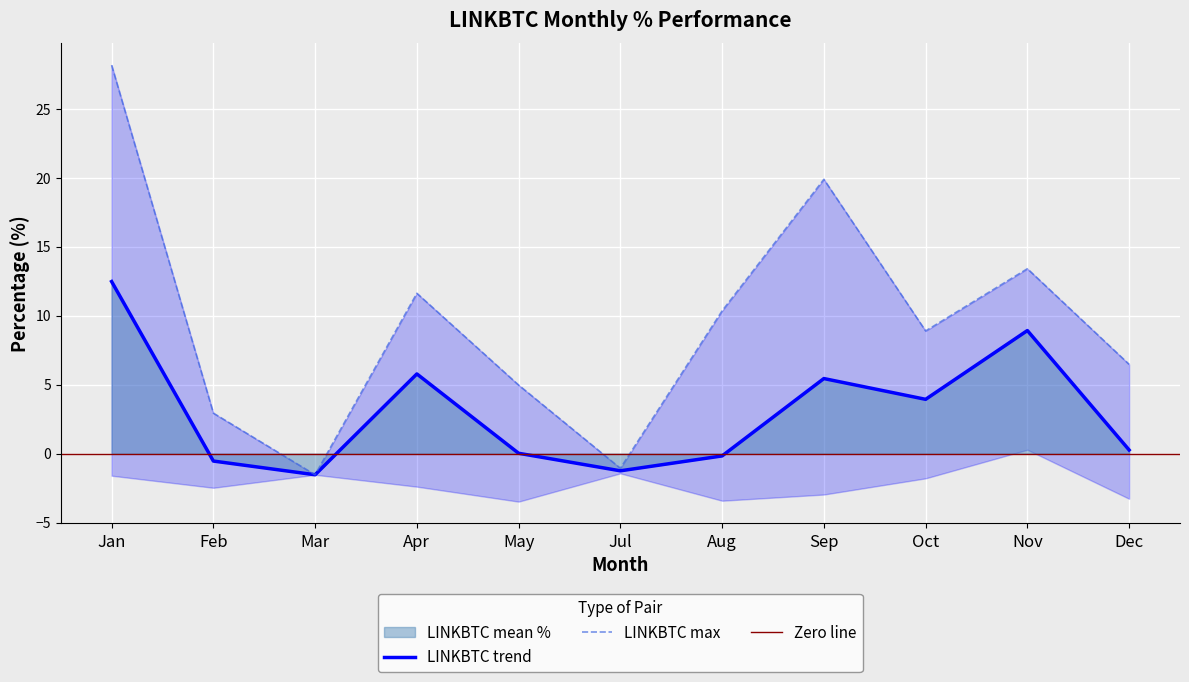

Count the number of values greater than 0.

18